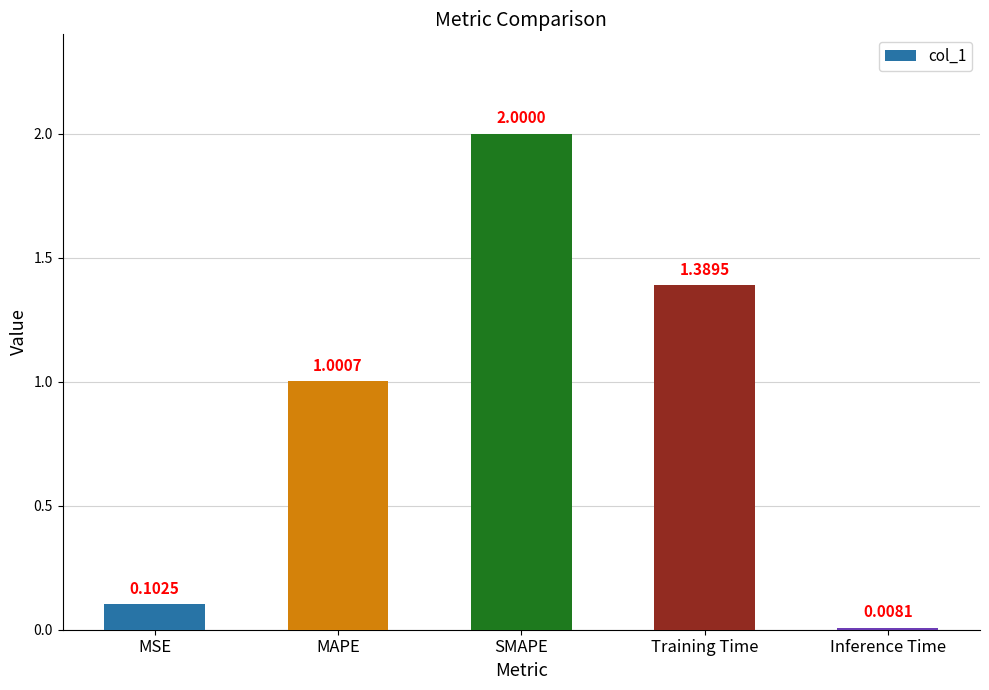

What position from the left is SMAPE?

3